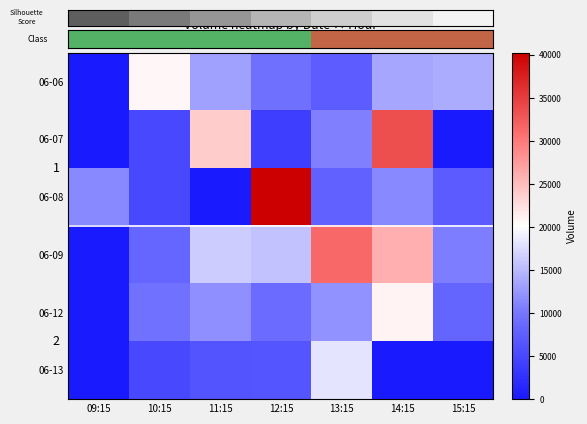

List the labels in order of 06-12 value, largest first.

14:15, 13:15, 11:15, 10:15, 12:15, 15:15, 09:15